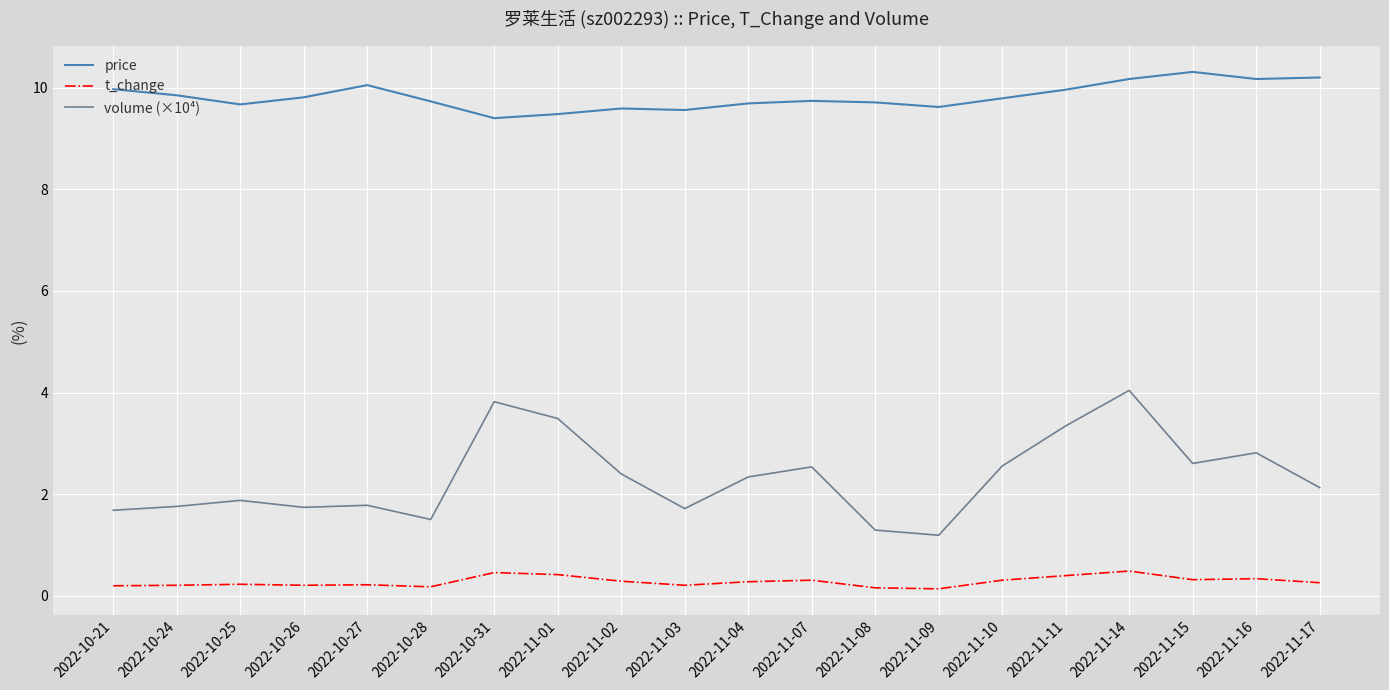

Is it true that volume (×10⁴) equals 3.3 at 2022-11-11?

True